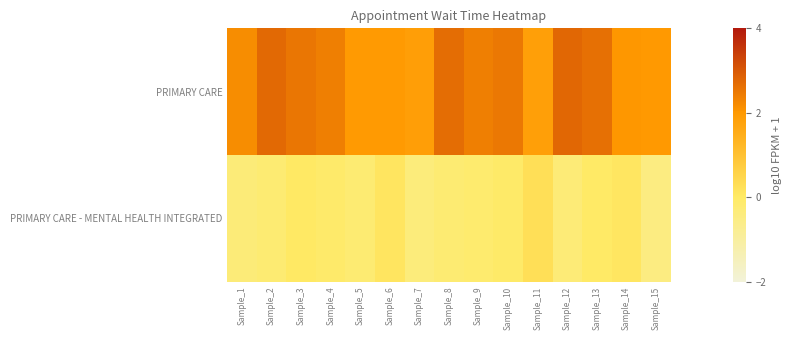

How many data points does each series have?

15